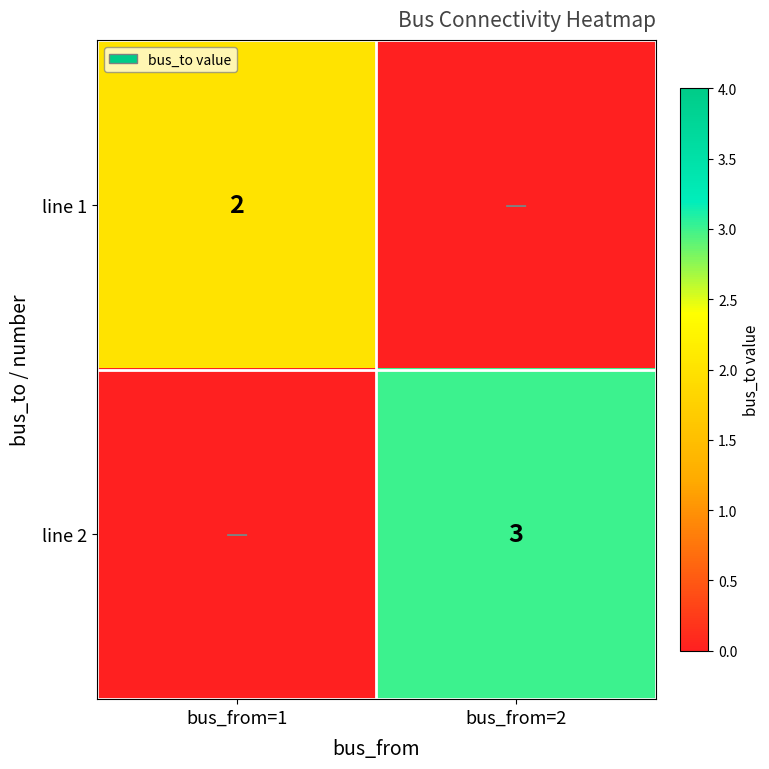

True or false: line 2 has a value of 5 at bus_from=2.

False